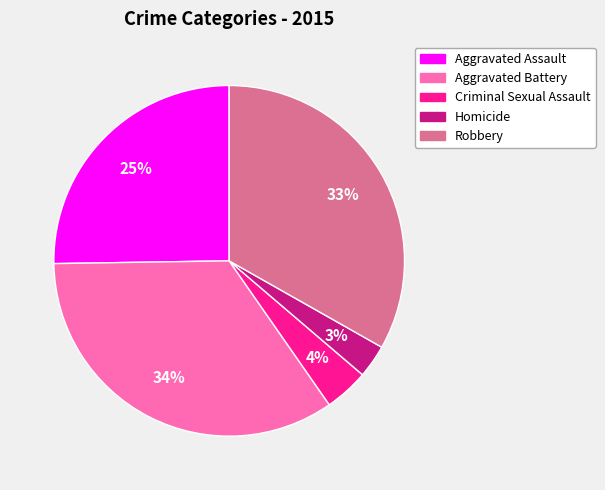

True or false: Criminal Sexual Assault accounts for 4% of the total.

True